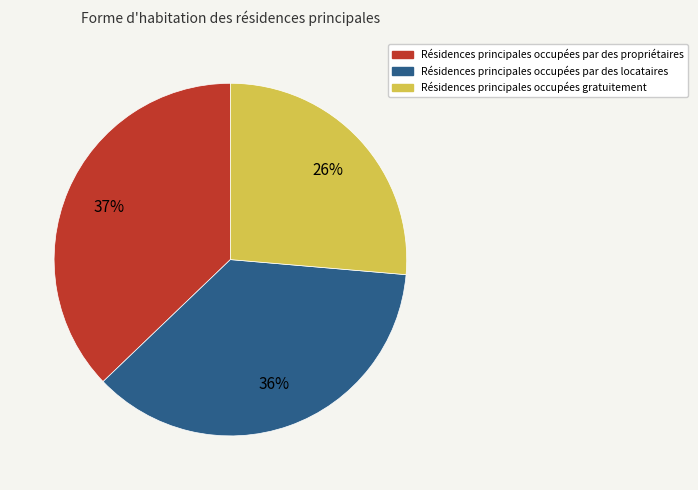

To the nearest percent, what is the average slice percentage?

33%